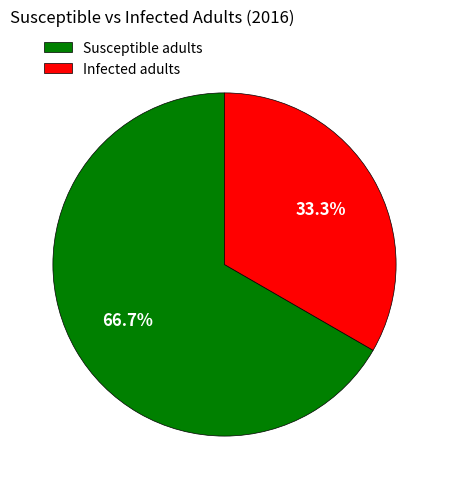

True or false: Susceptible adults accounts for 67% of the total.

True